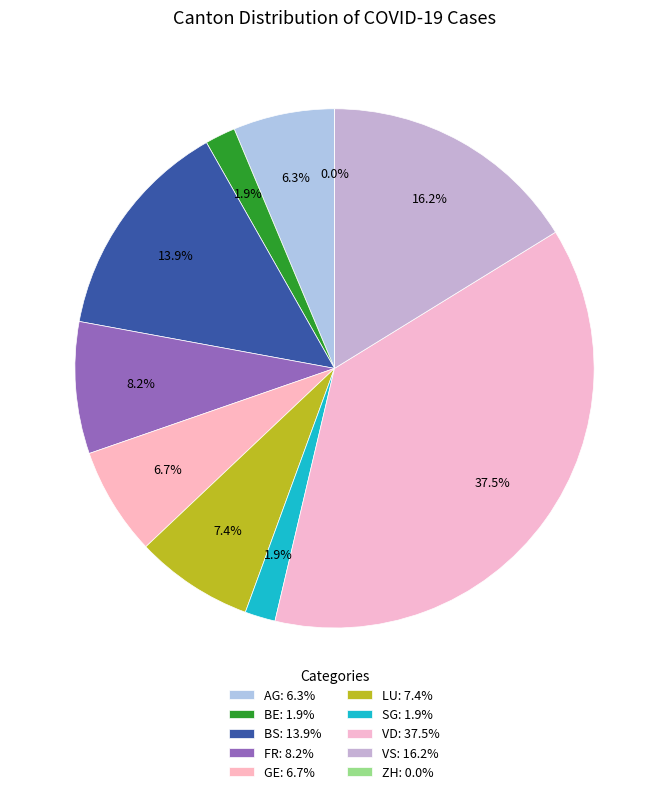

Which category has the biggest portion of the pie?

VD